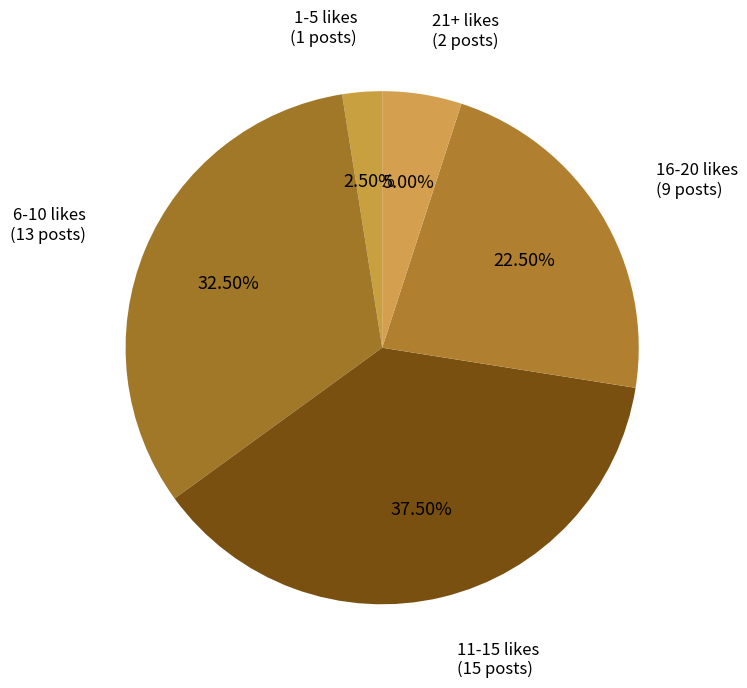

How many segments does this pie chart have?

5